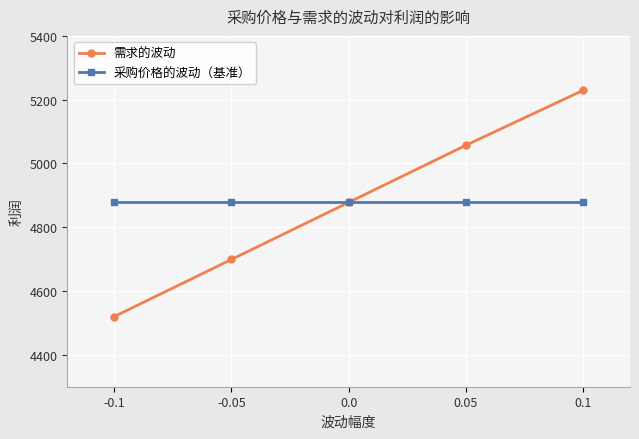

Rank the series at -0.1 from lowest to highest value.

需求的波动, 采购价格的波动（基准）